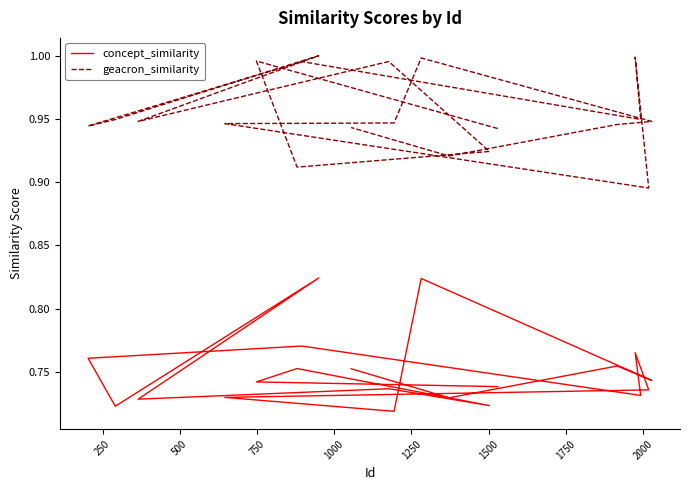

How many lines are shown in the chart?

2